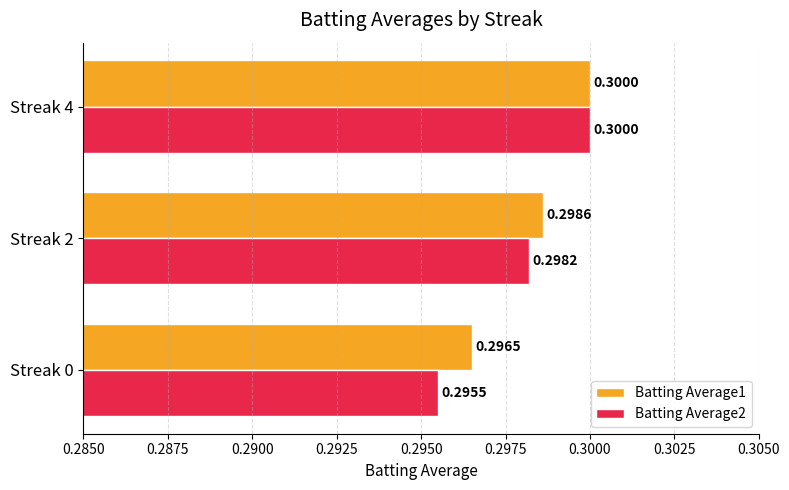

List the labels in order of Batting Average1 value, smallest first.

Streak 0, Streak 2, Streak 4